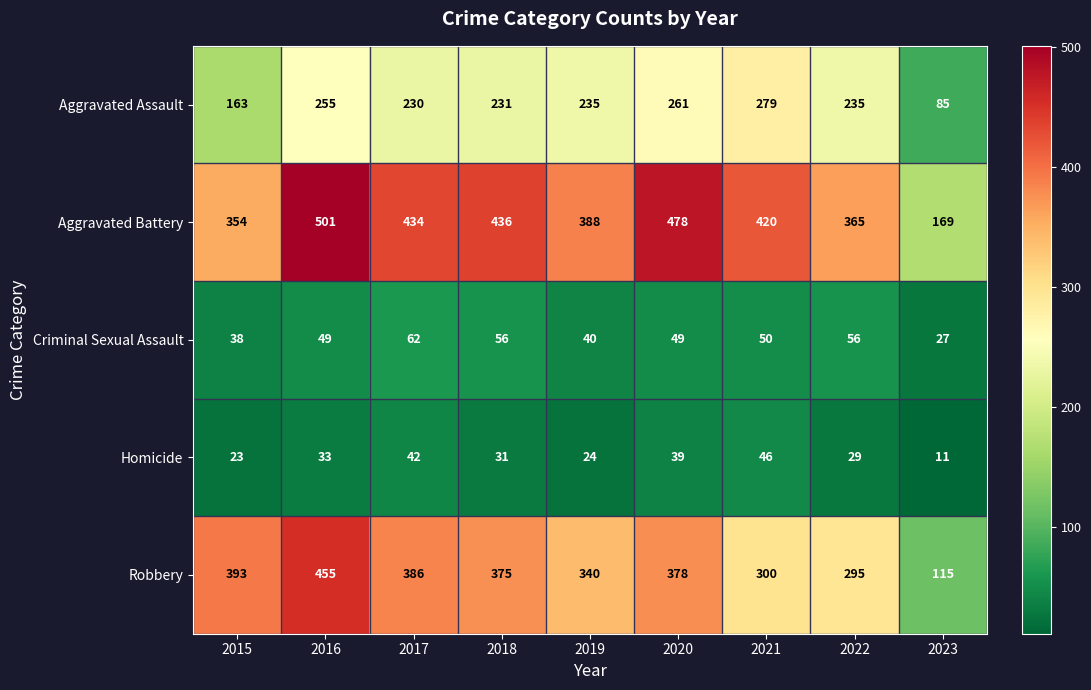

What is the highest value of the Aggravated Assault series?

279